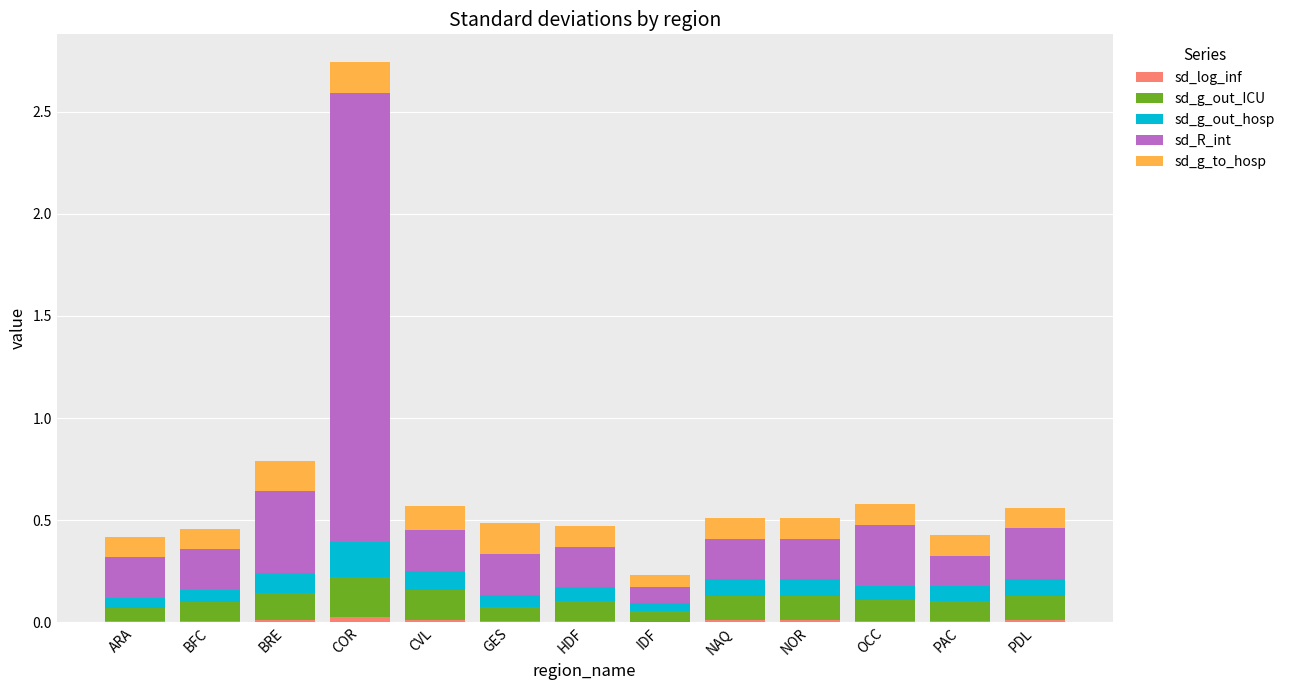

At which category is the sum across all series the highest?

COR